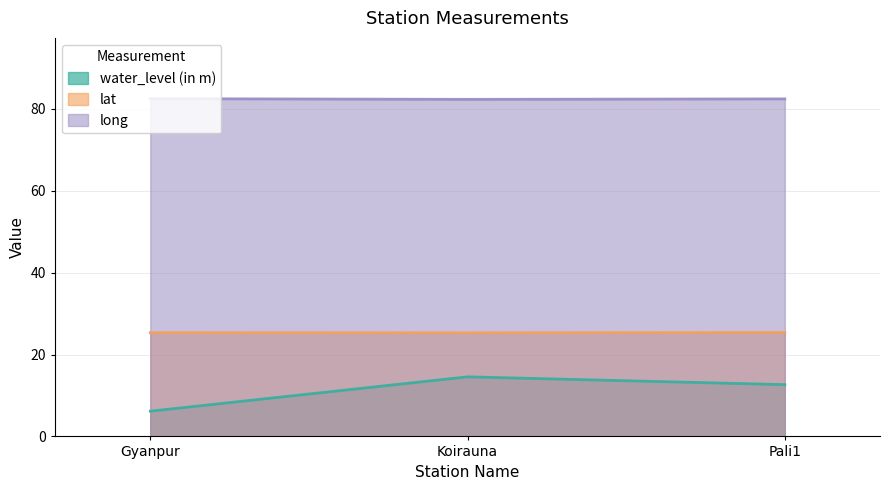

What is the label of the 3rd point from the right?

Gyanpur